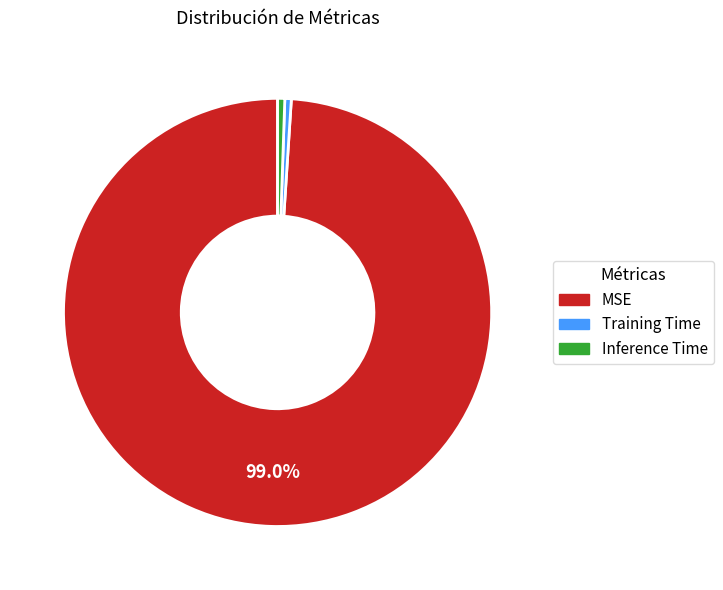

Is there a majority slice in this chart?

Yes